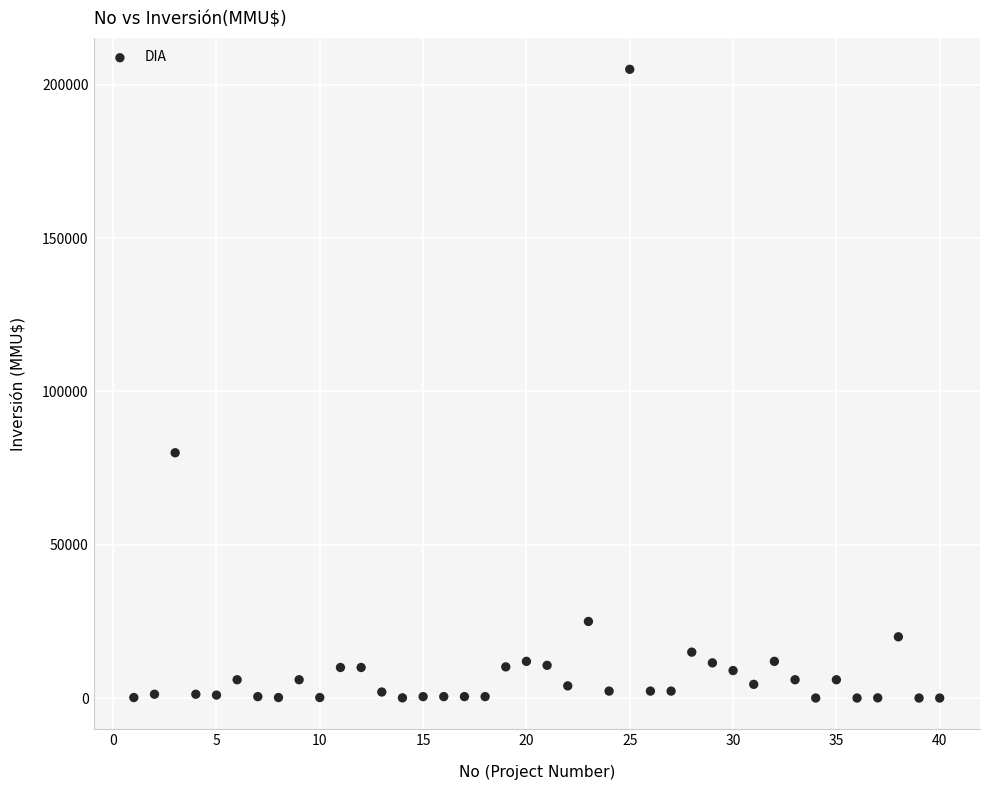

What is the range of Y values (max minus min)?

204963